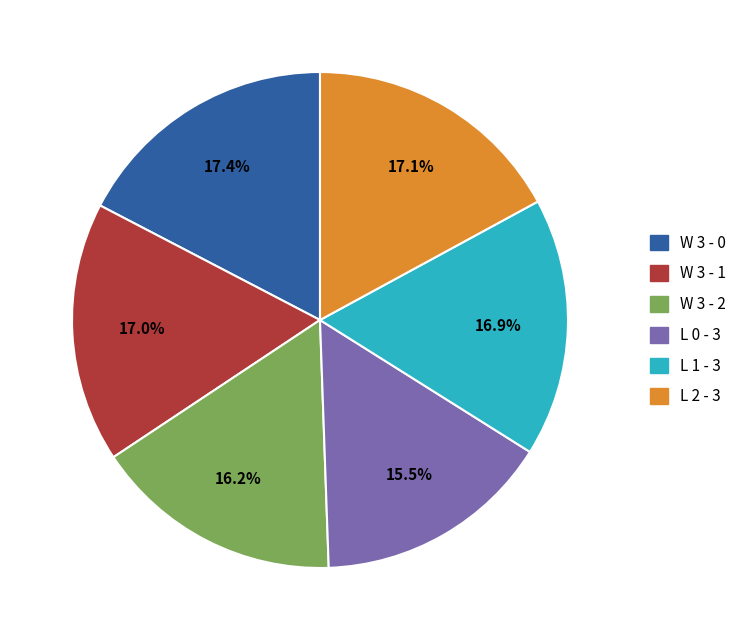

Is it true that W 3 - 1 is 17% of the pie?

True